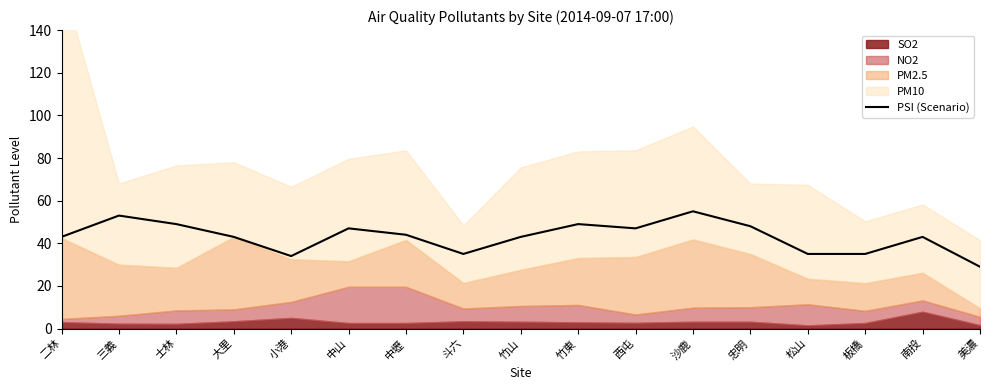

What is the difference between the maximum and minimum values?

26